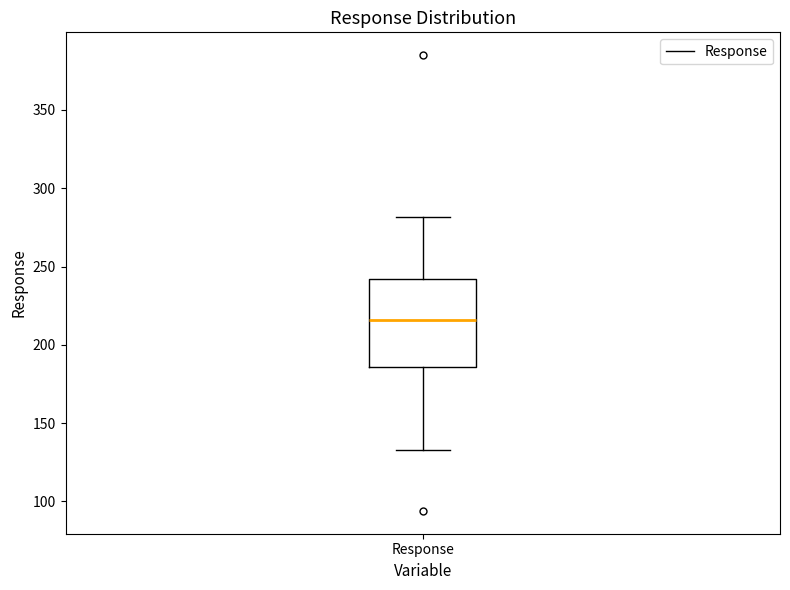

Where does the median line of the box for Response sit on the y-axis? The values are not printed on the chart, so give them approximately, as read against the axis.

215